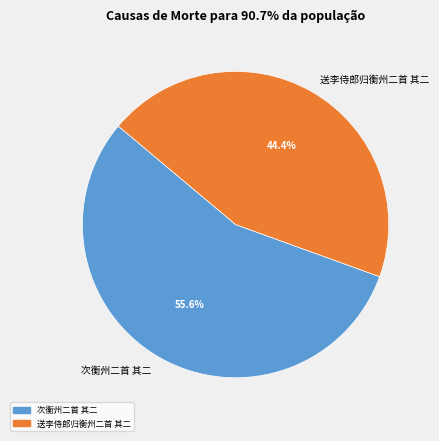

Rank the categories by value from lowest to highest.

送李侍郎归衡州二首 其二, 次衡州二首 其二